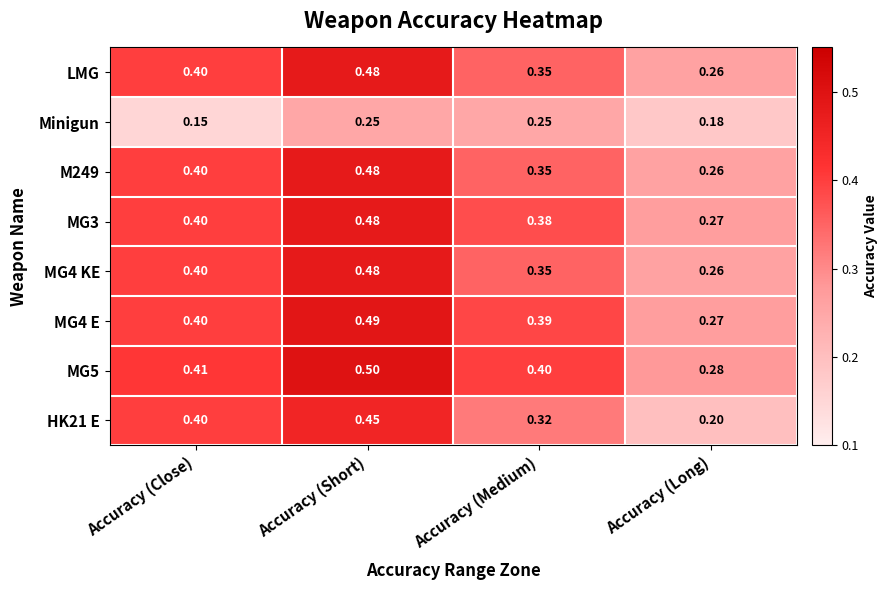

At which label is MG4 KE closest to 0?

Accuracy (Long)